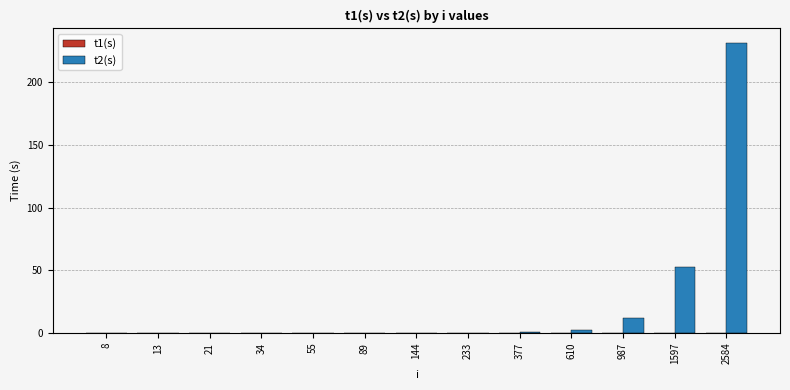

At which category is the sum across all series the highest?

2584